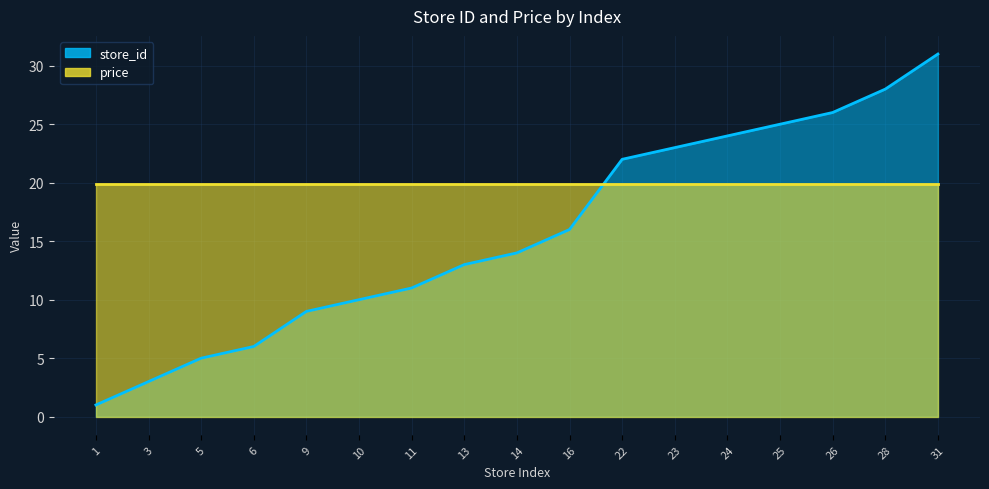

Where does the data first go above 14?

16